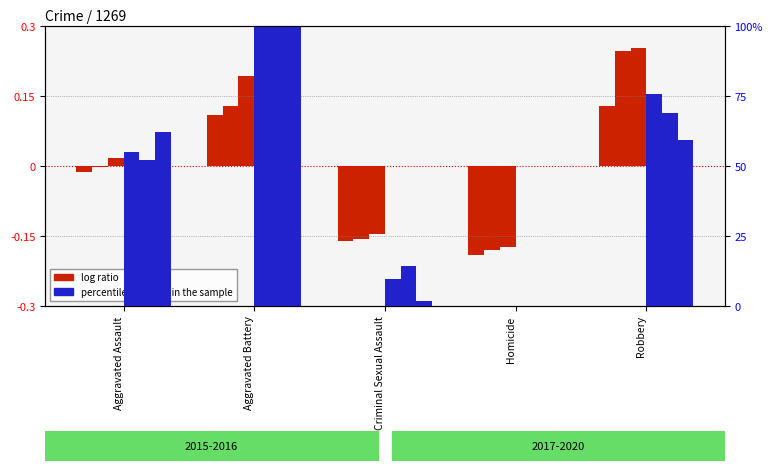

Rank the series by their maximum value, from highest to lowest.

percentile rank (2018), percentile rank (2019), percentile rank (2020), log ratio (2017), log ratio (2016), log ratio (2015)